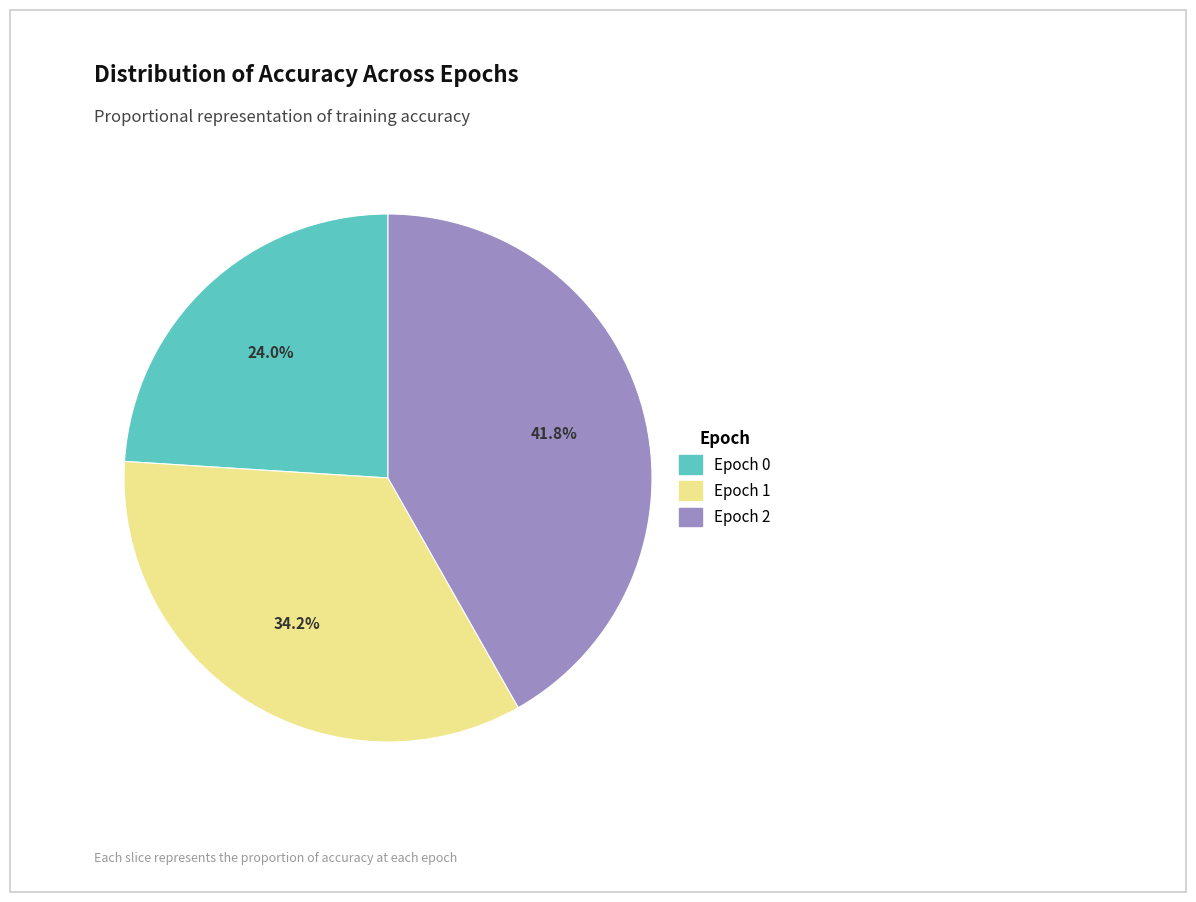

Is there a majority slice in this chart?

No